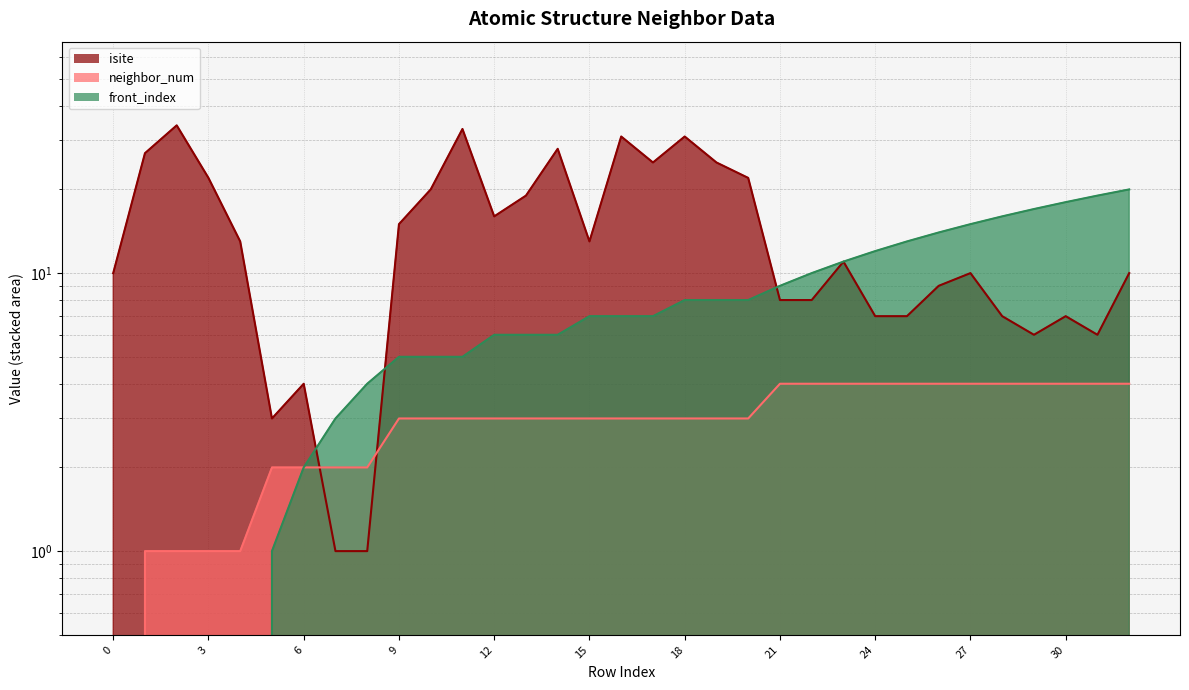

Is the value of neighbor_num at 5 greater than the value of isite at 0?

No